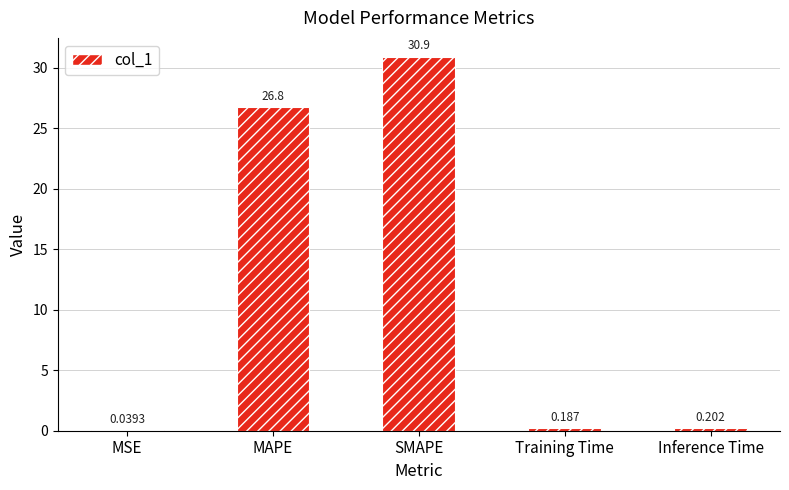

At which label is the value closest to 15?

MAPE